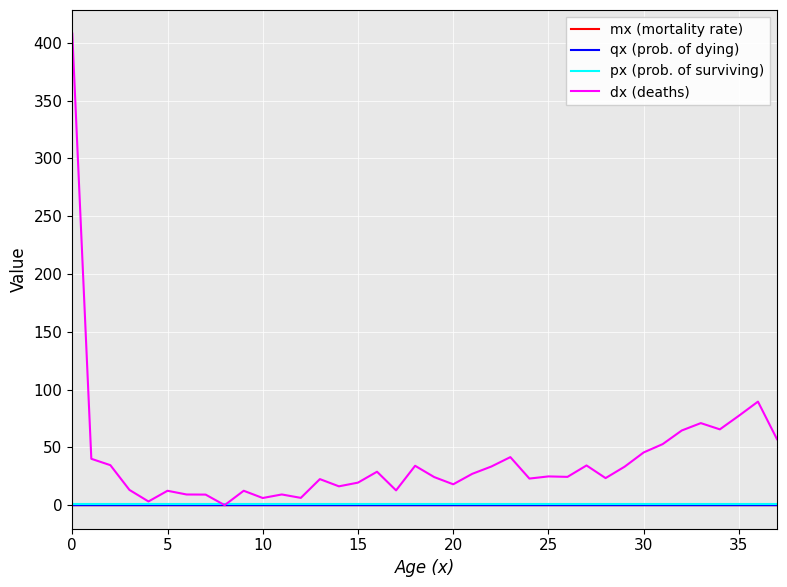

True or false: mx (mortality rate) has more than 1 points higher than both neighbors.

True